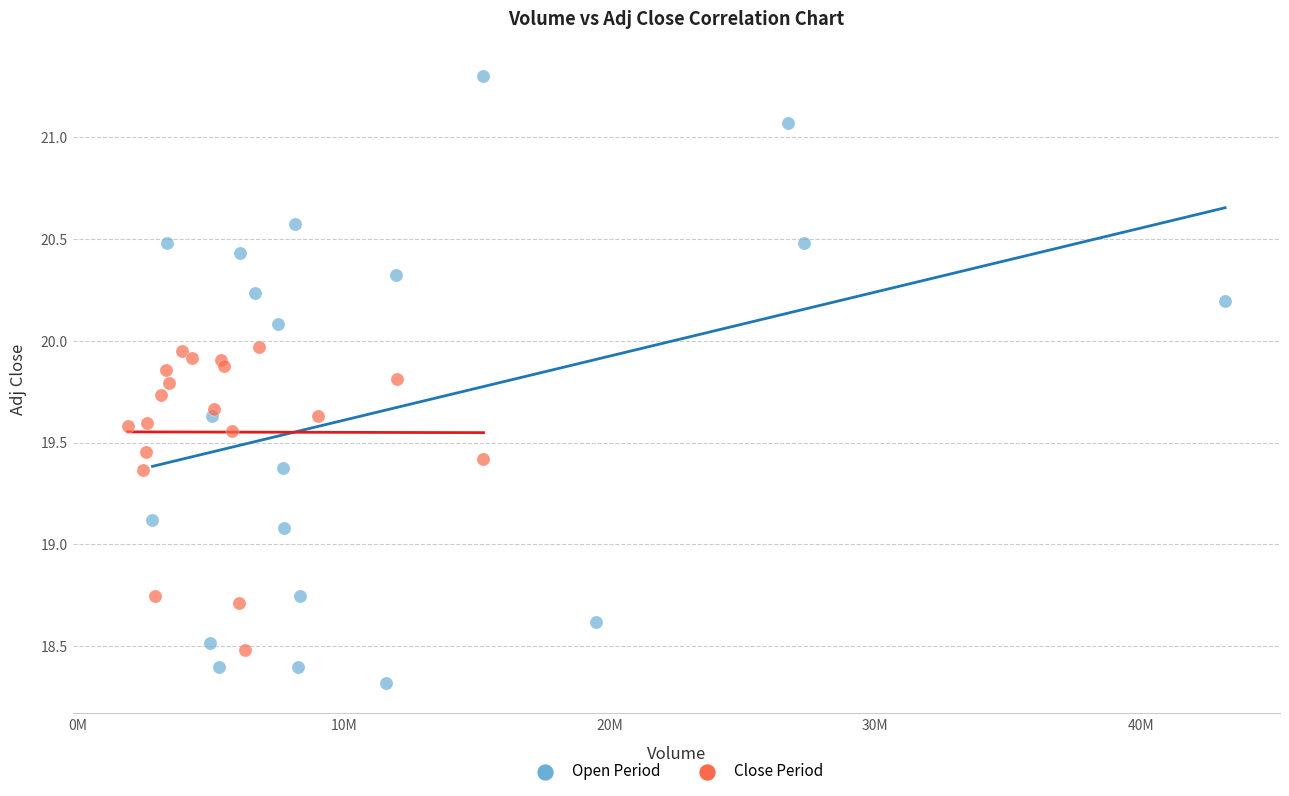

Which series has the widest spread of Y values?

Open Period